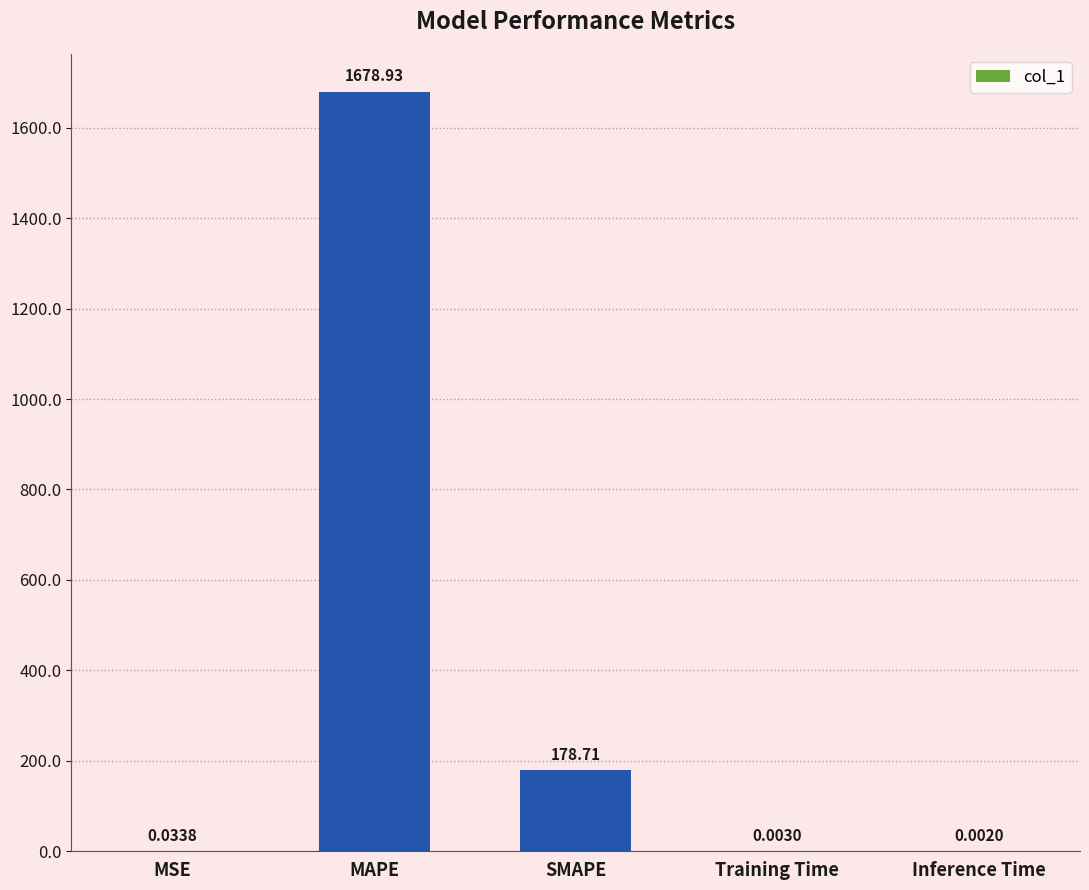

What is the sum of all values?

1857.7